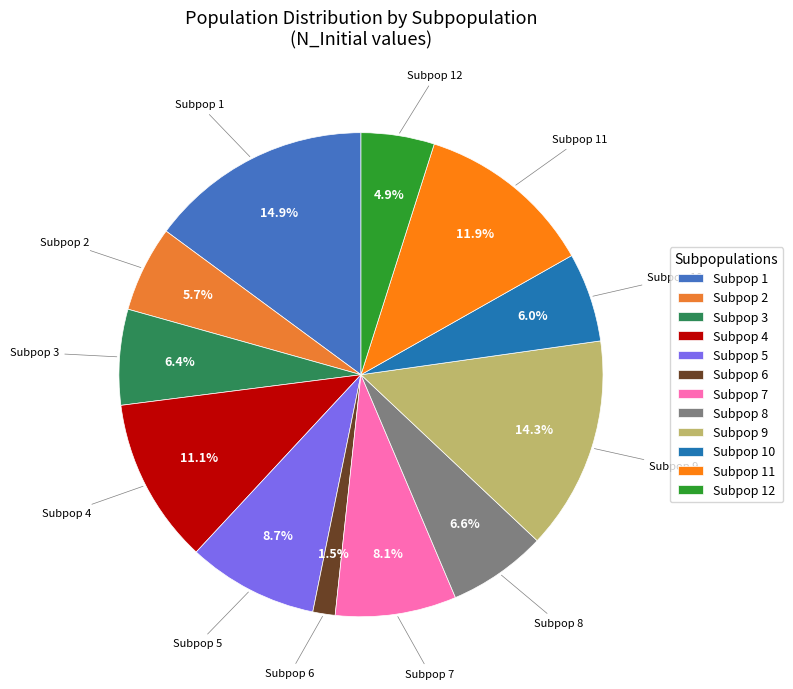

Does Subpop 10 represent more than half of the total?

No